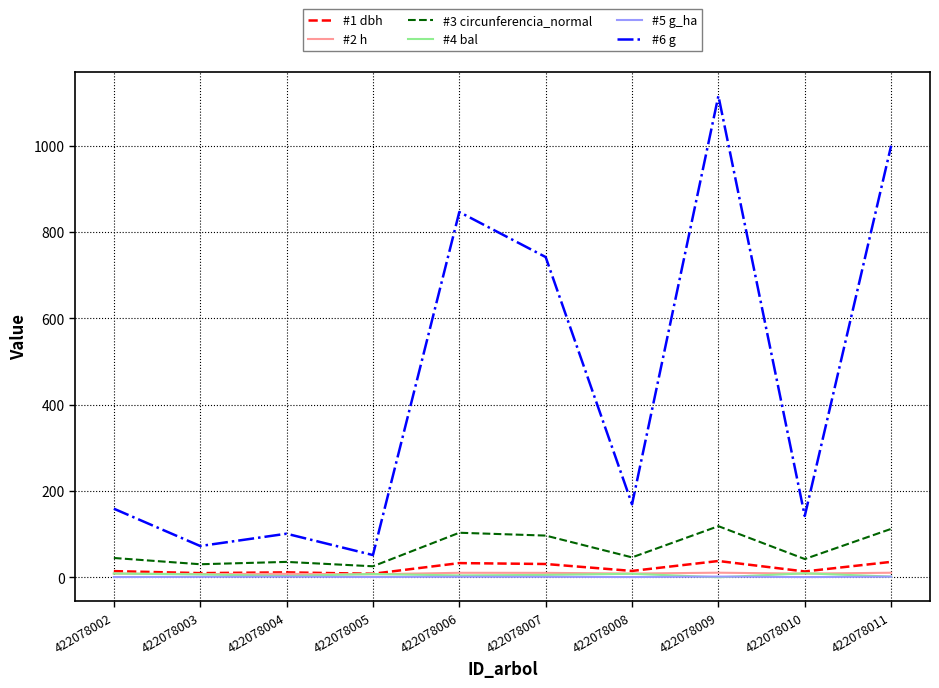

True or false: #6 g has a value of 168.9 at 422078008.

True